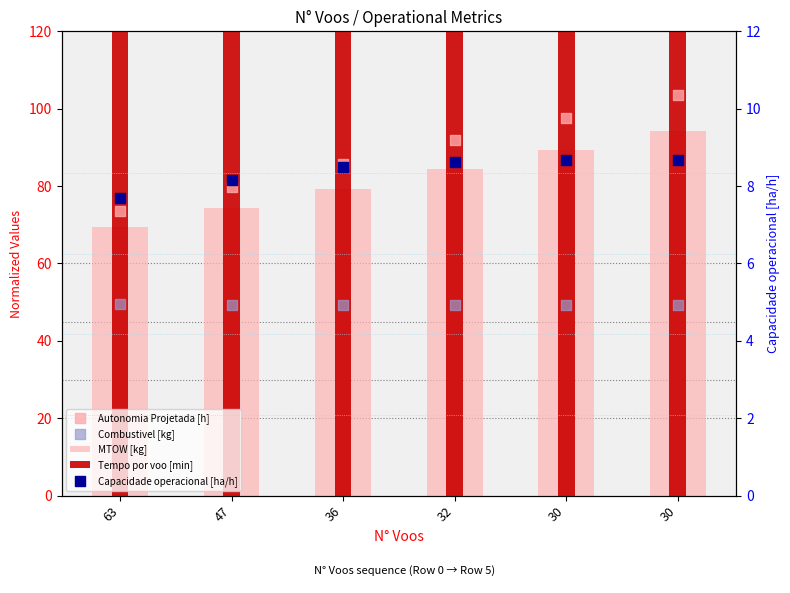

Which series contains the highest Y value?

Tempo por voo [min]